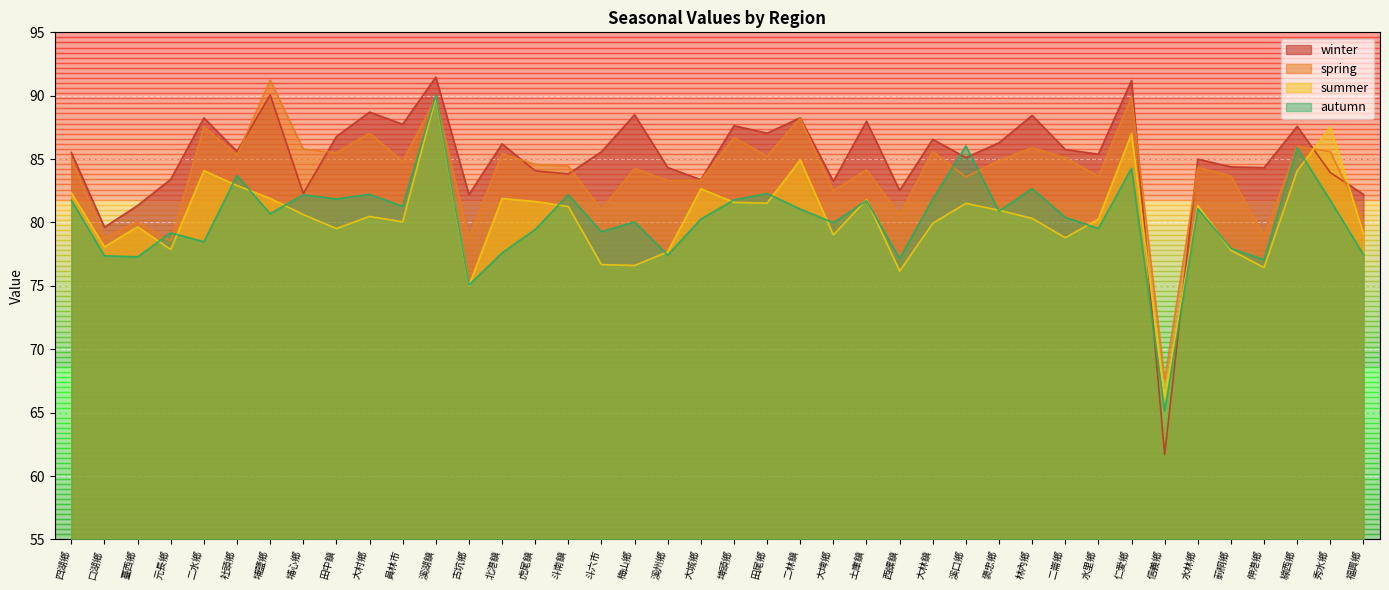

Where is the first local maximum for summer?

臺西鄉